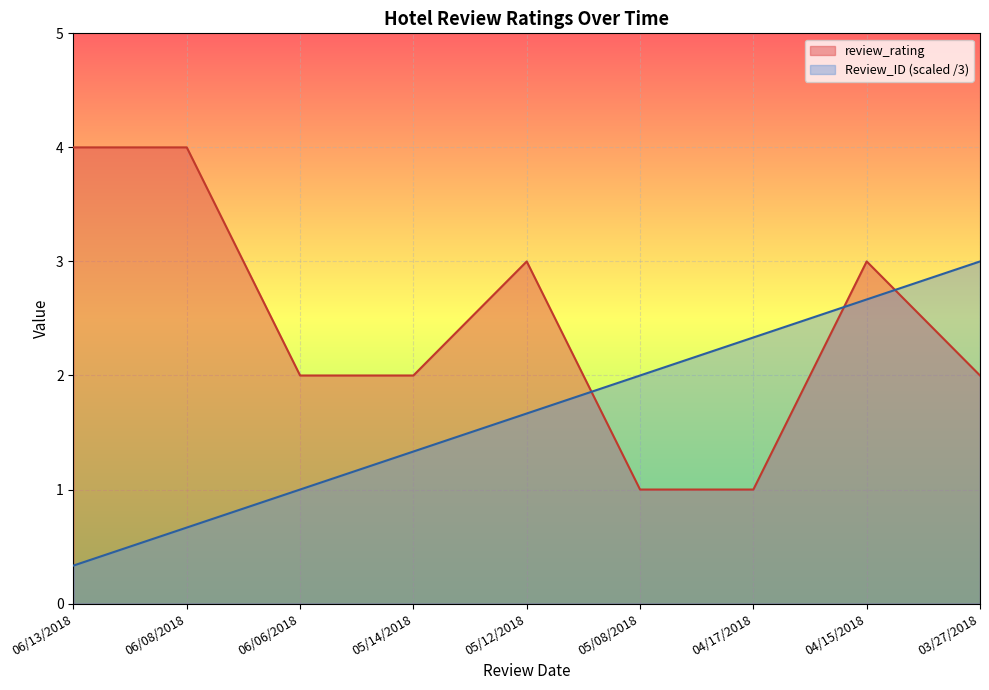

Which series has the largest total across all categories?

review_rating